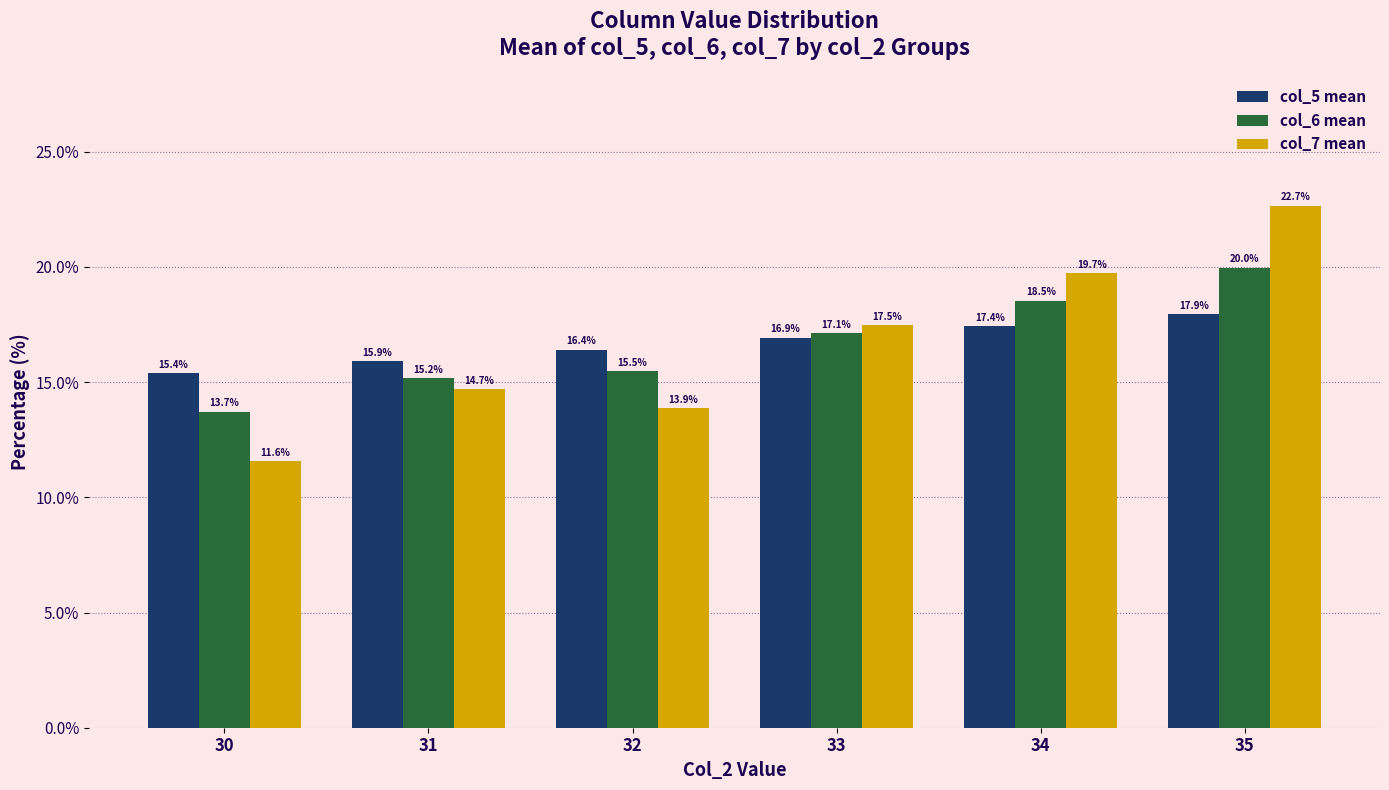

What is the difference between the col_5 mean values at 30 and 34?

2.1